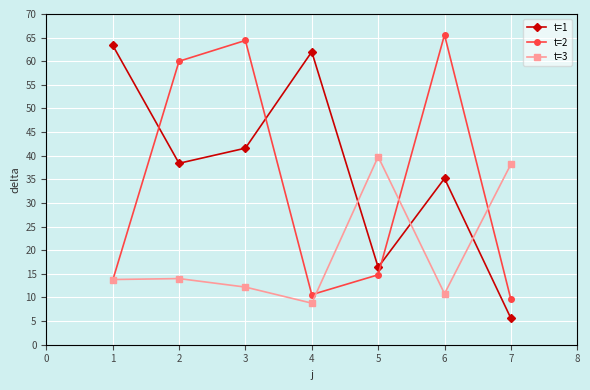

The t=2 series shows 10.6 at 4. True or false?

True